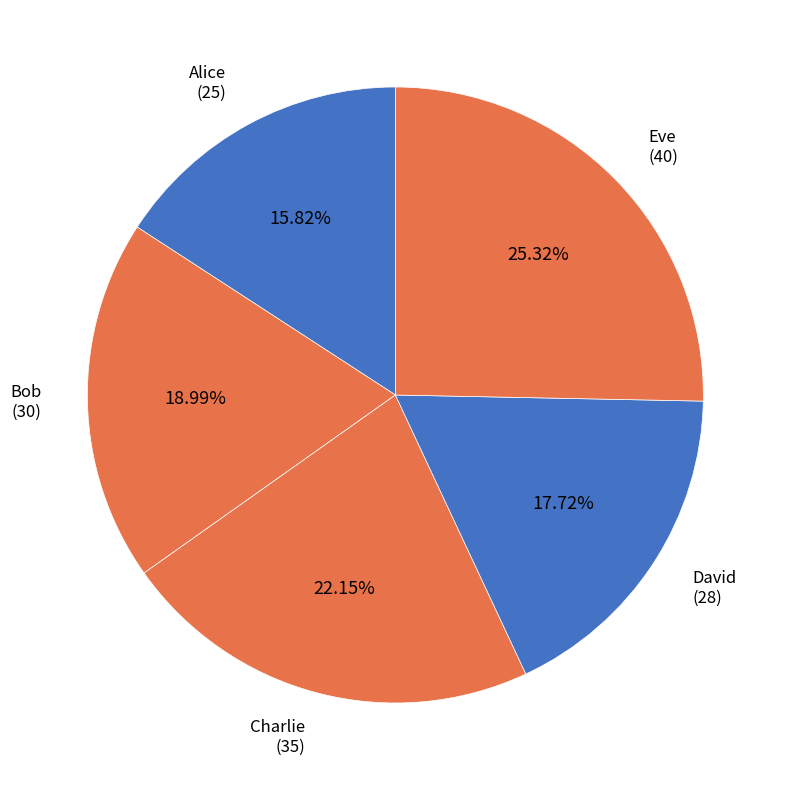

What percentage do Charlie and Eve together represent?

47.5%